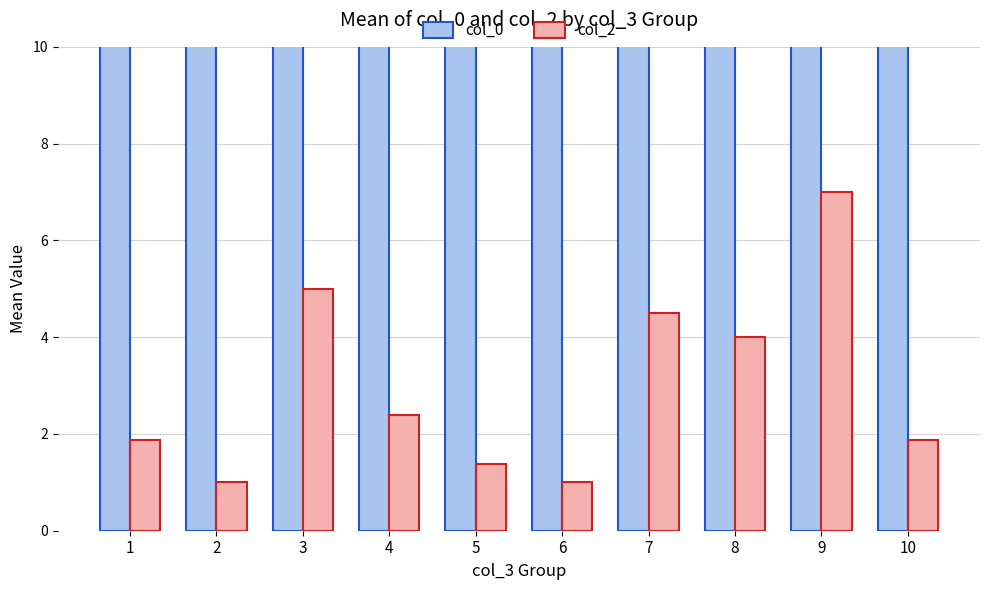

What is the difference between the second highest and second lowest values in the col_2 series?

4.0